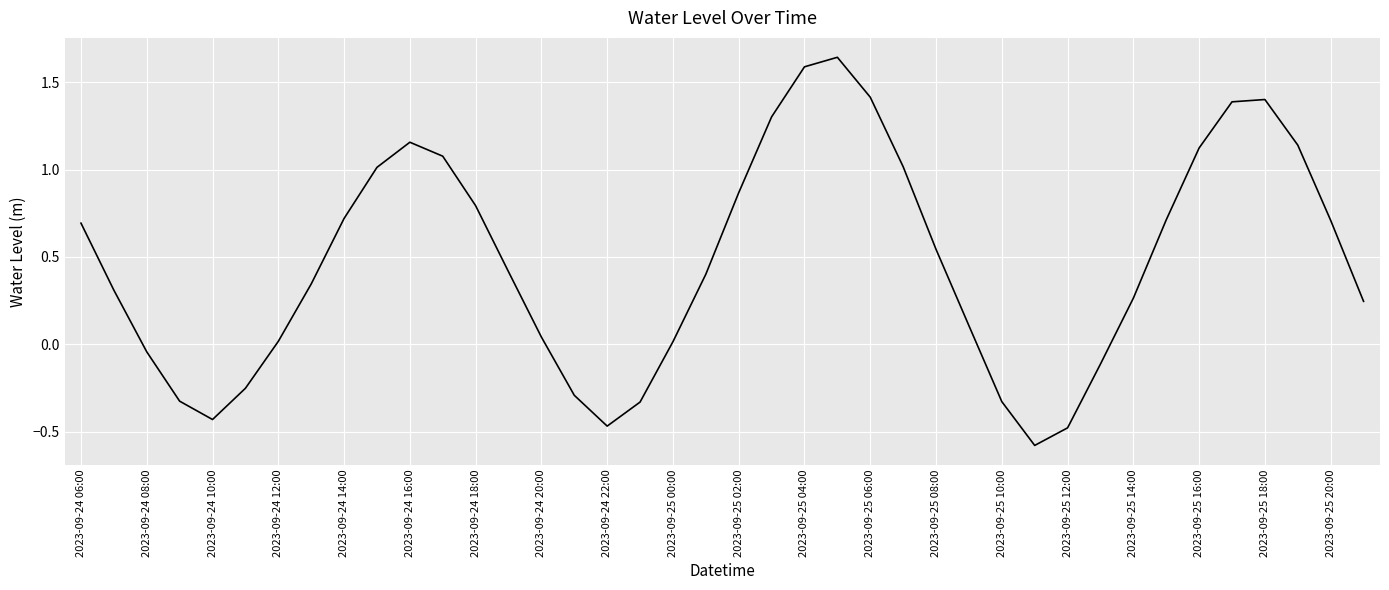

How many series are shown in this chart?

1